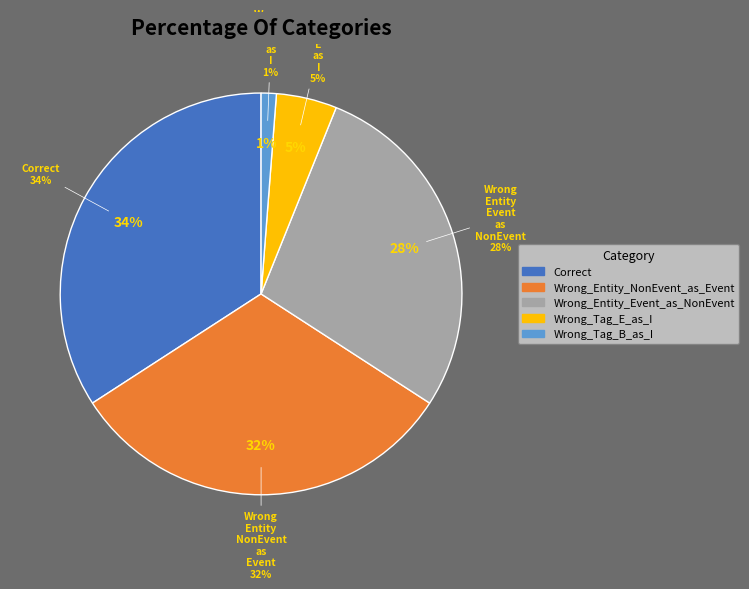

Is the sum of Wrong_Entity_Event_as_NonEvent and Wrong_Tag_B_as_I greater than half?

No